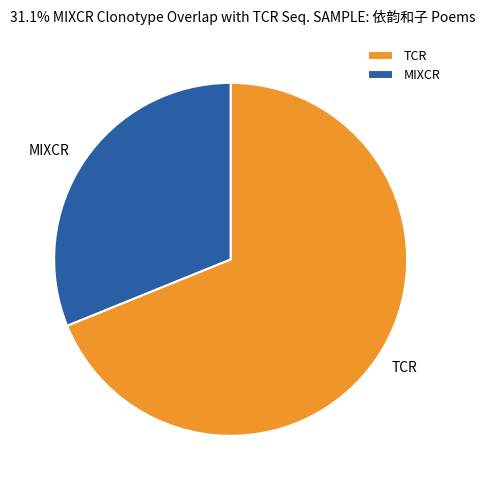

Combined, do TCR and MIXCR account for over 50%?

Yes